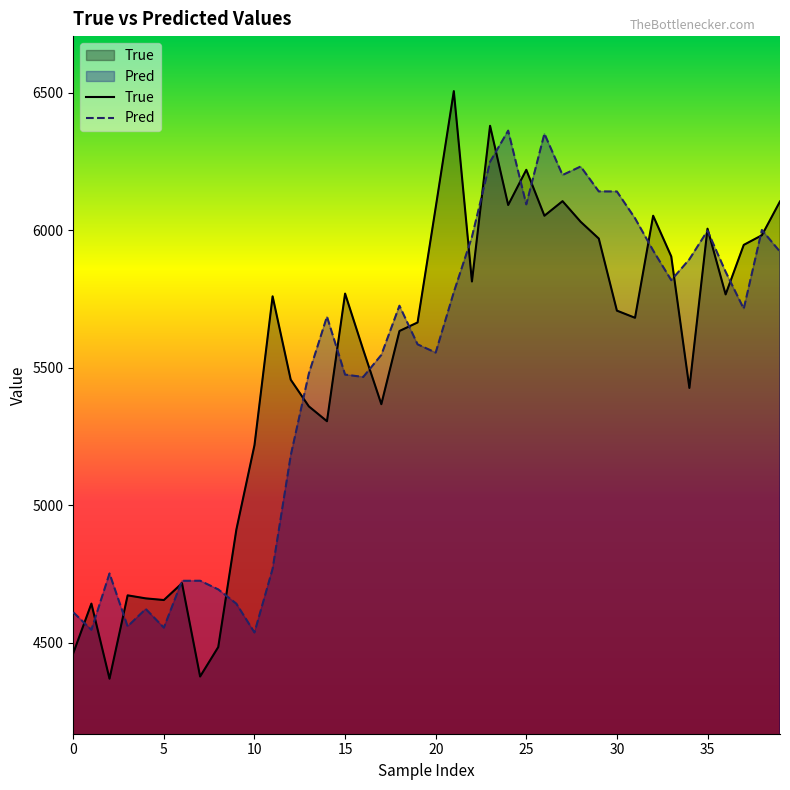

Is it true that True equals 10384.9 at 25?

False